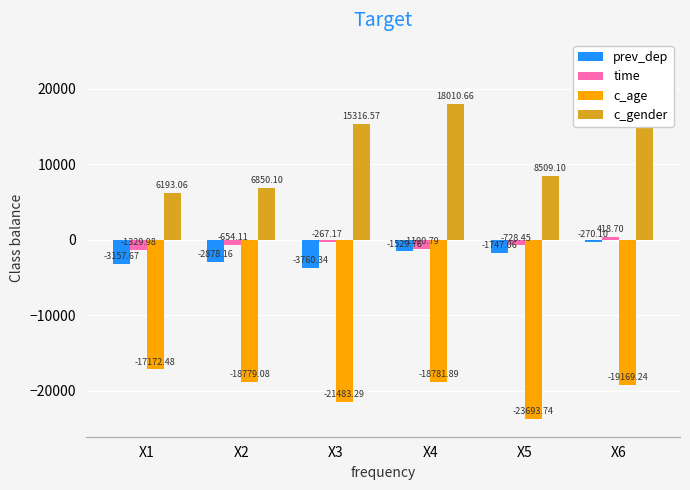

How many positive values does the time series have?

1